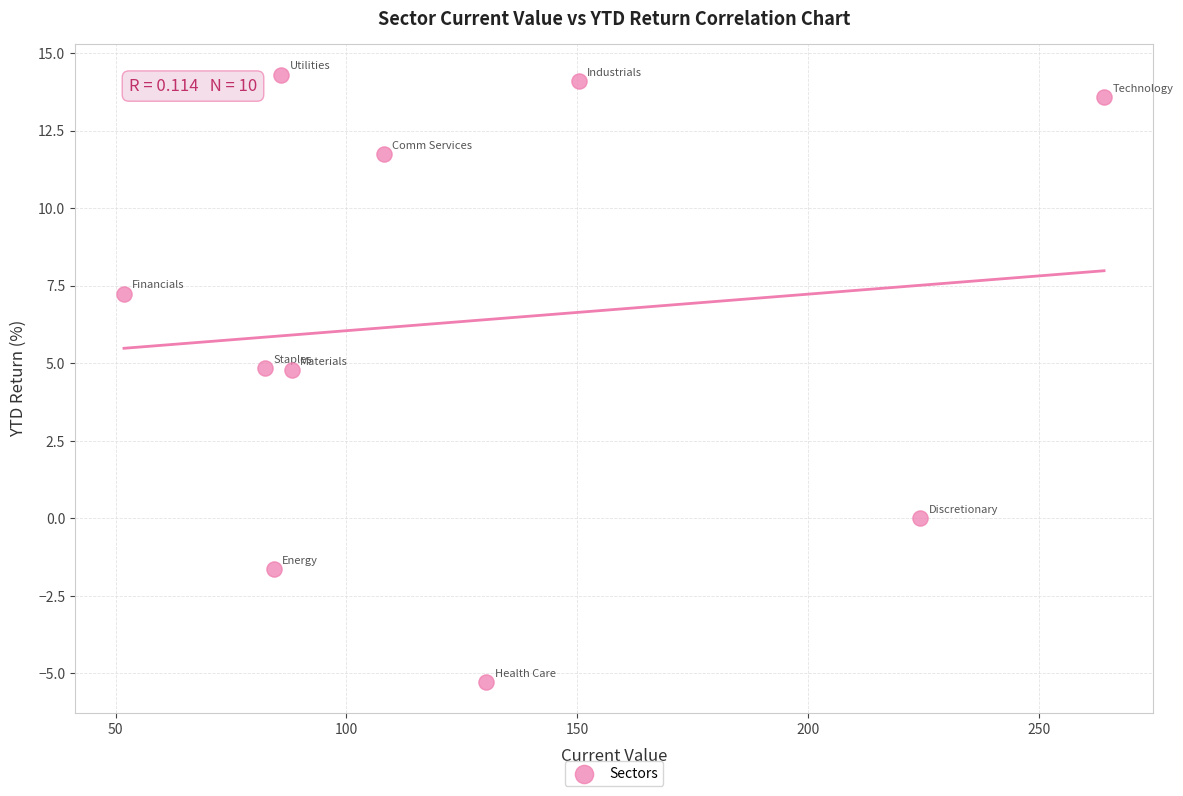

What is the average X value?

127.0